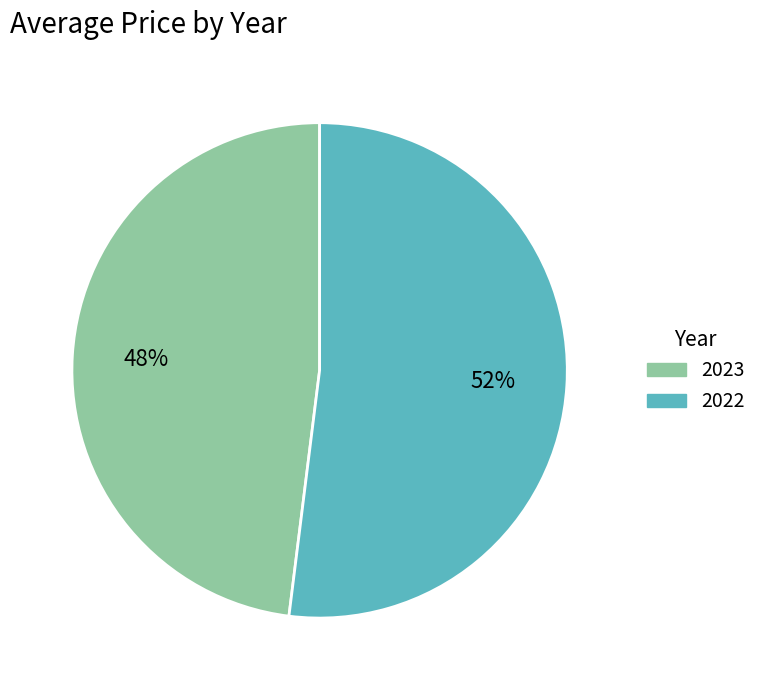

Is it true that 2022 is 40% of the pie?

False